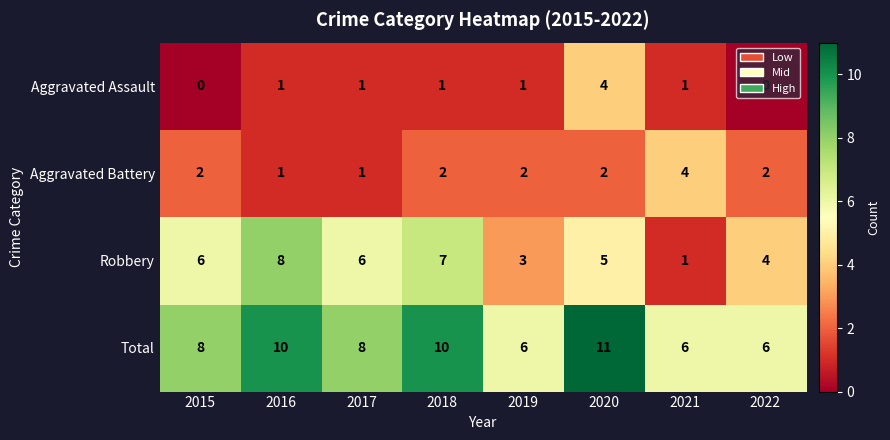

Which series has the widest spread of values?

Robbery